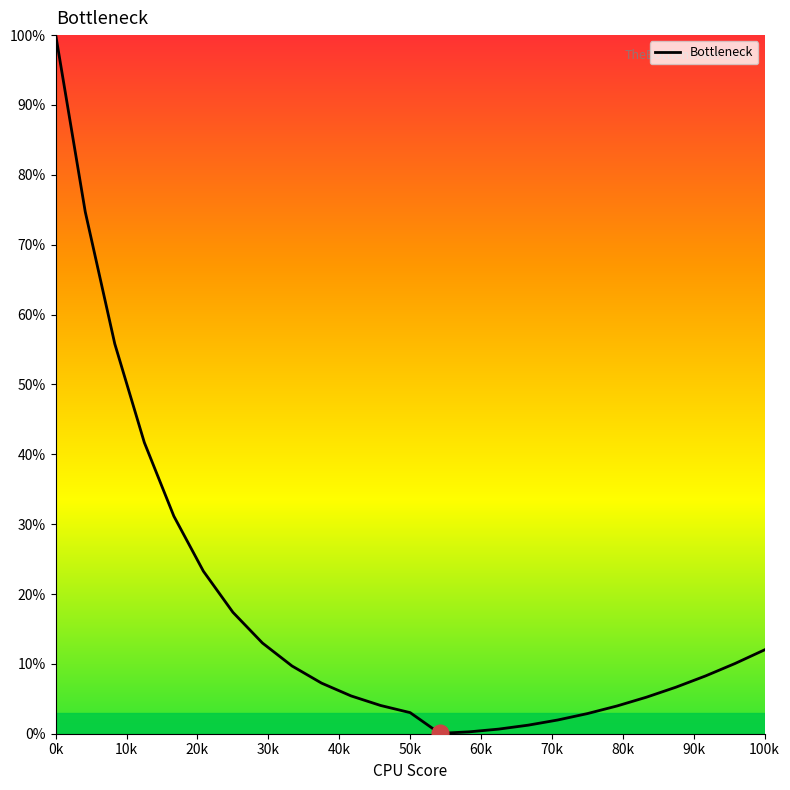

What is the maximum value shown in the chart?

100.0